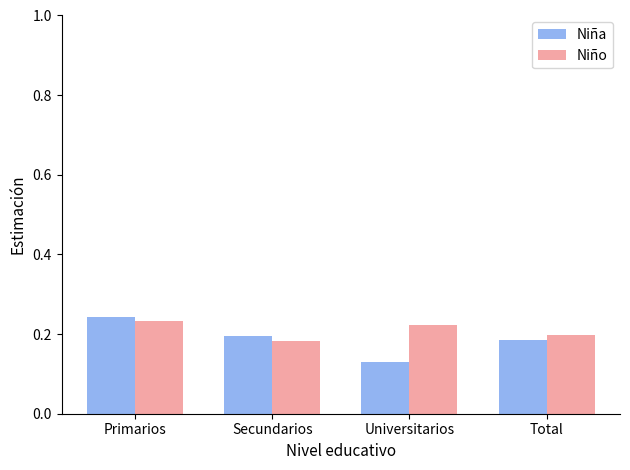

What are all the series names shown in the legend?

Niña, Niño